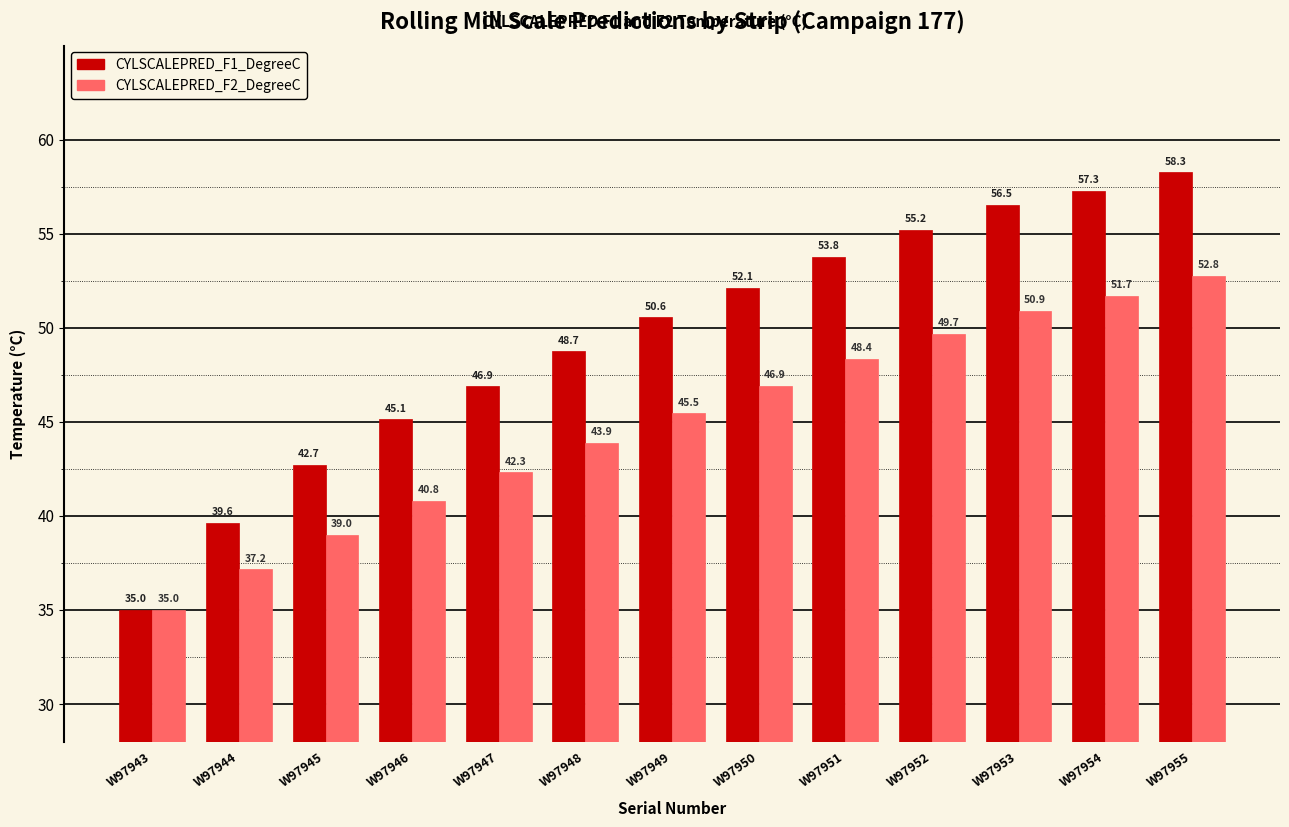

Where does the CYLSCALEPRED_F2_DegreeC series first go above 45?

W97949